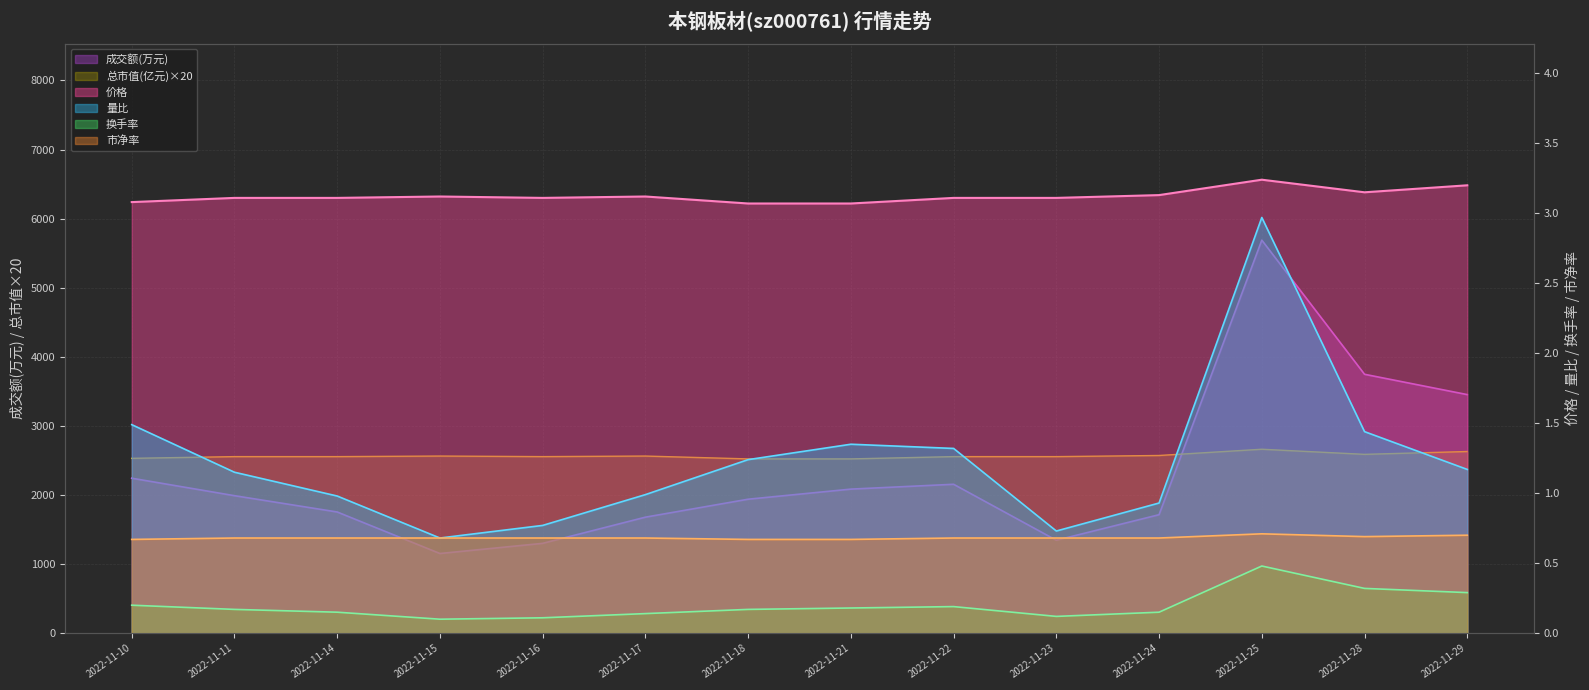

Between 2022-11-10 and 2022-11-29, which series saw the biggest shift?

成交额(万元)